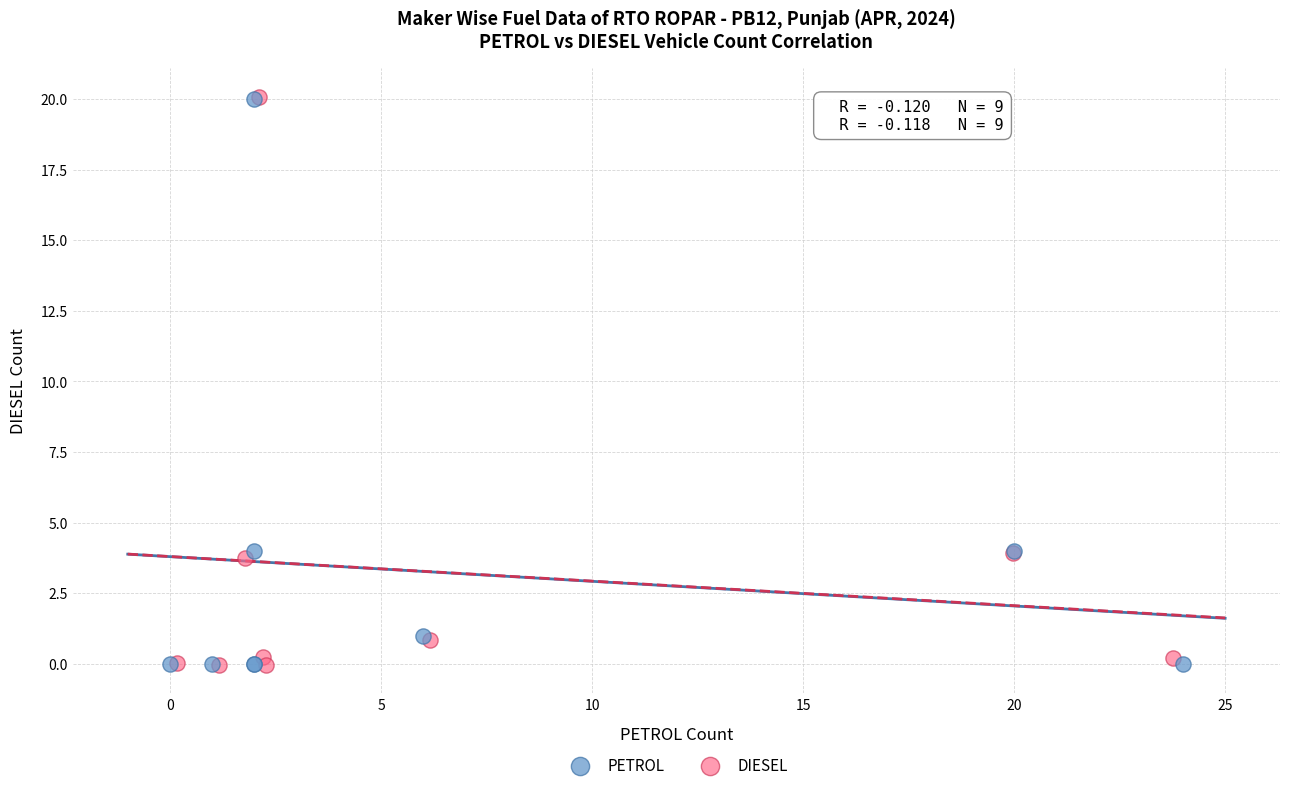

Which series has the largest Y range (max minus min)?

DIESEL